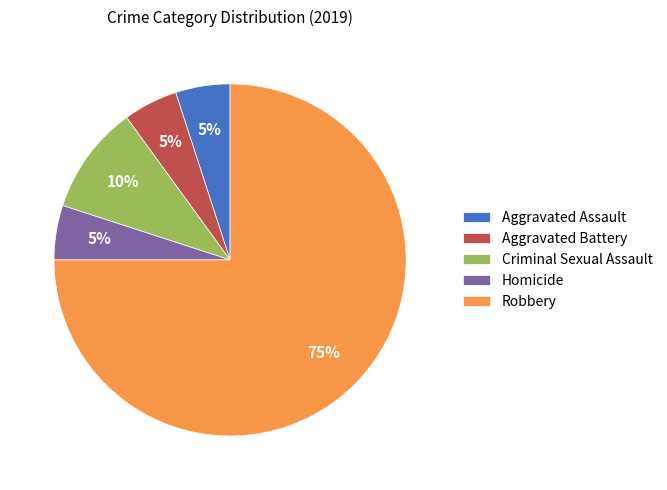

Is it true that Robbery is 75% of the pie?

True